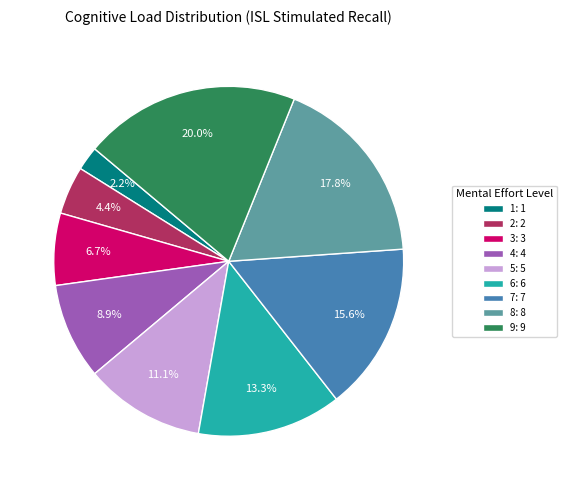

Approximately how many times larger is the value at 6: 6 compared to 2: 2?

3.0